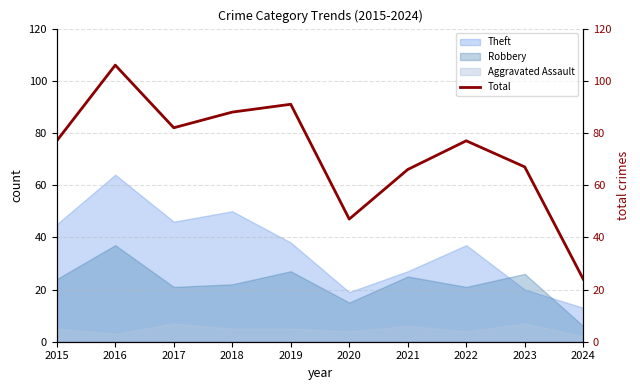

Reading left to right, what are all the values shown in this chart?

77	106	82	88	91	47	66	77	67	24